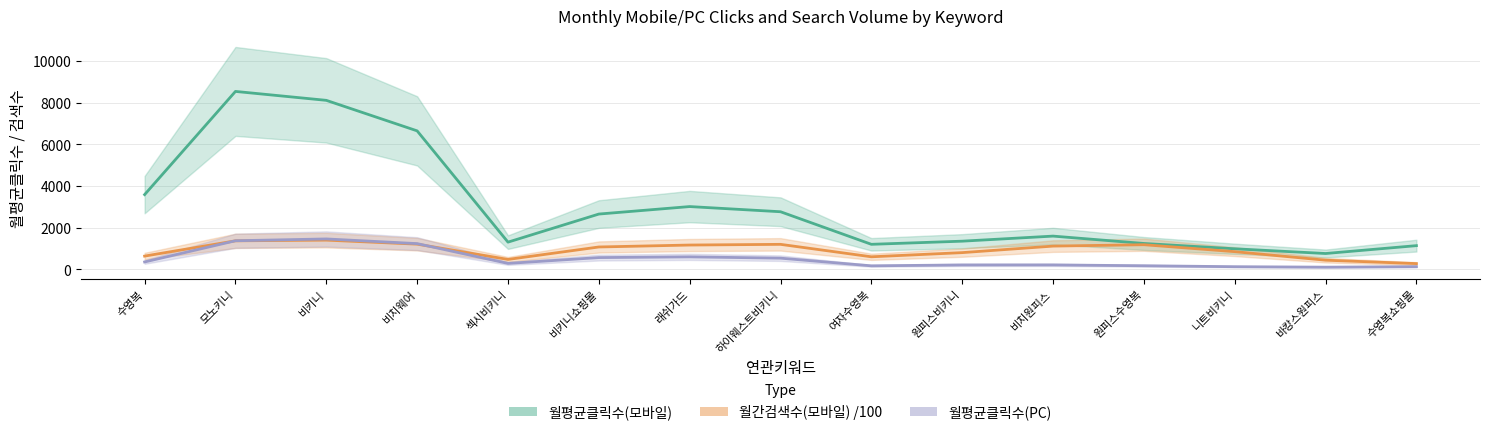

Which series has the largest range (max minus min)?

월평균클릭수(모바일)